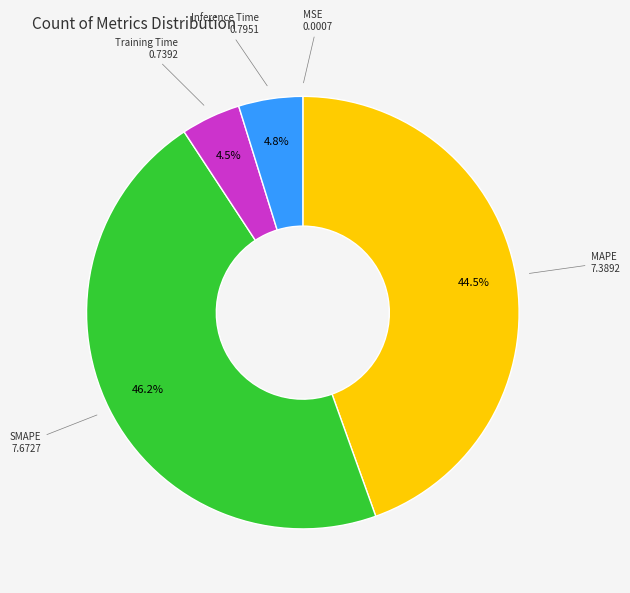

Does any single category account for the majority?

No